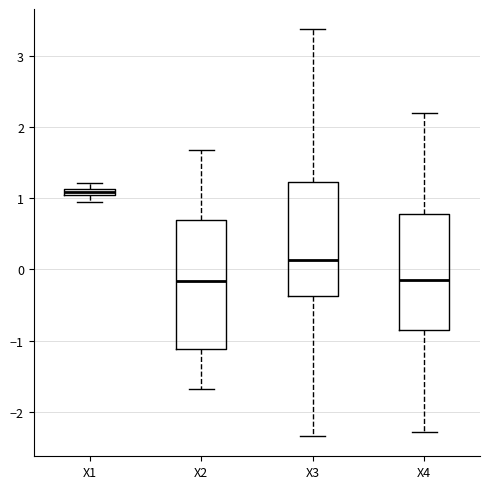

Where does the median line of the box for X3 sit on the y-axis? The values are not printed on the chart, so give them approximately, as read against the axis.

0.1